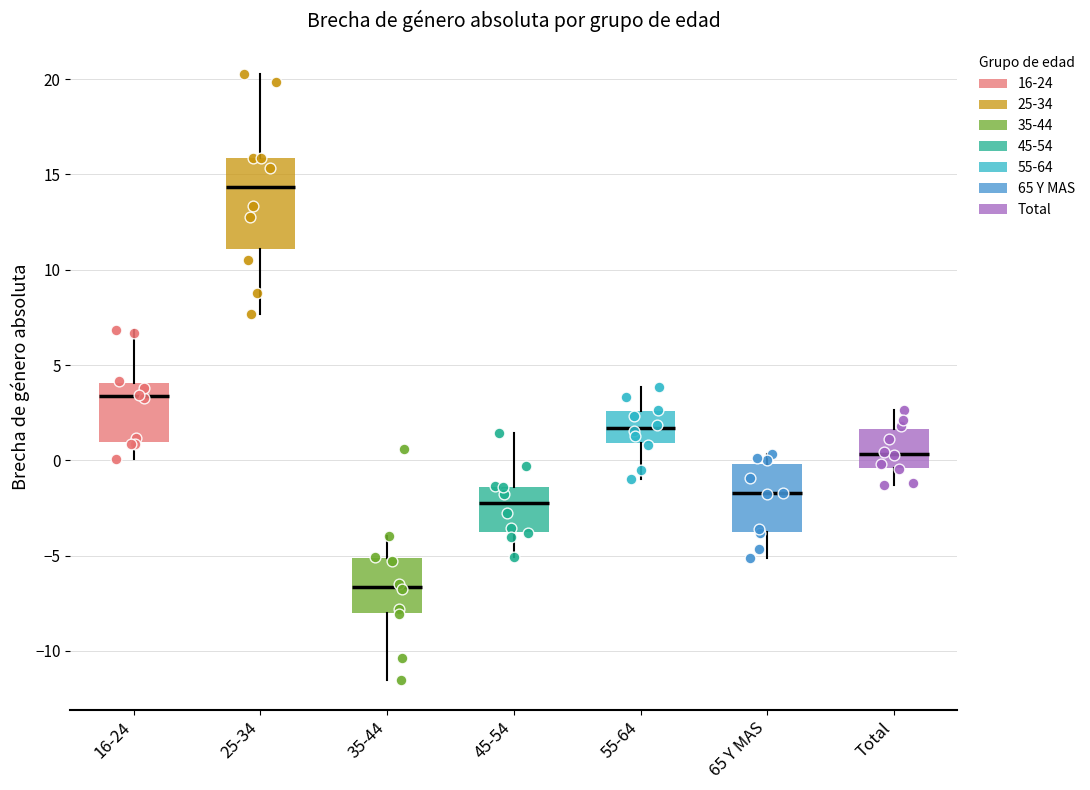

Which box has the lowest median line?

35-44